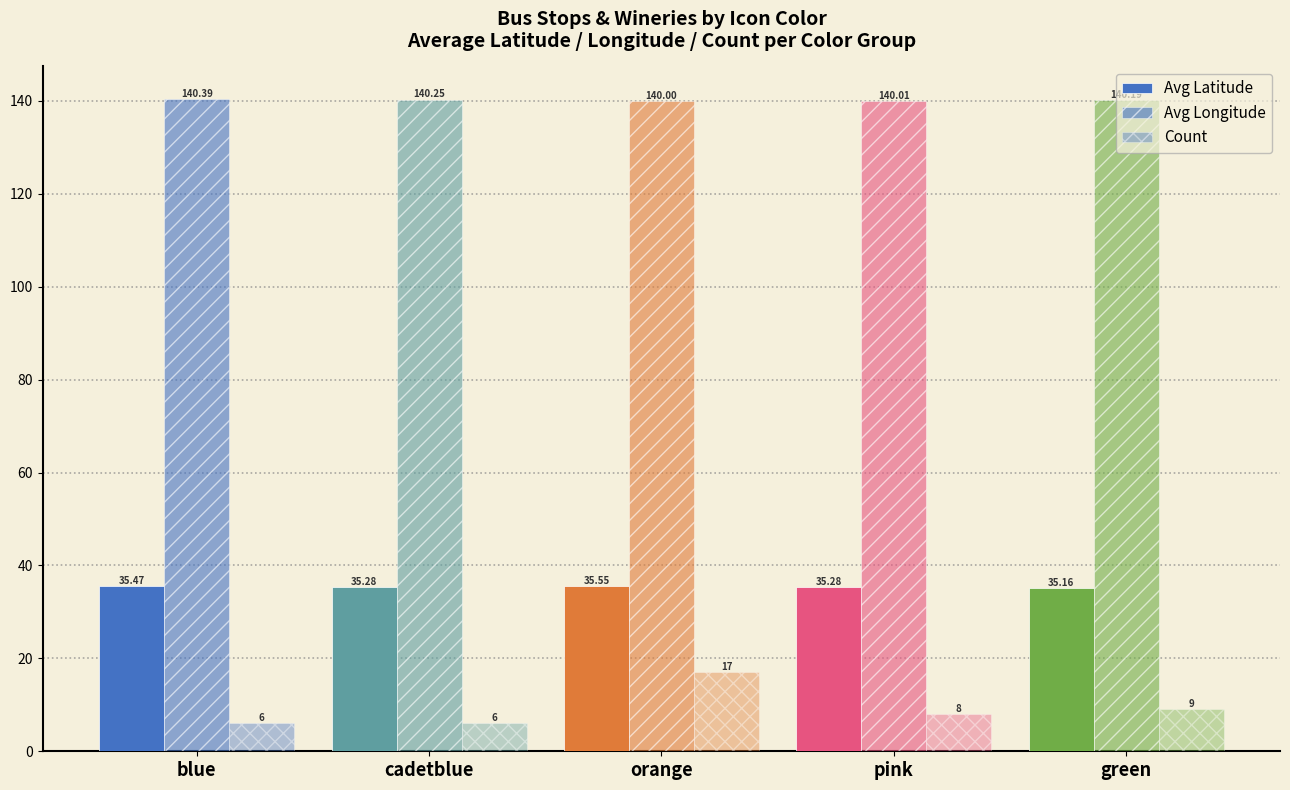

Reading right to left, list all the values displayed in this chart.

Avg Latitude: green=35.2	pink=35.3	orange=35.6	cadetblue=35.3	blue=35.5
Avg Longitude: green=140.2	pink=140.0	orange=140.0	cadetblue=140.2	blue=140.4
Count: green=9.0	pink=8.0	orange=17.0	cadetblue=6.0	blue=6.0